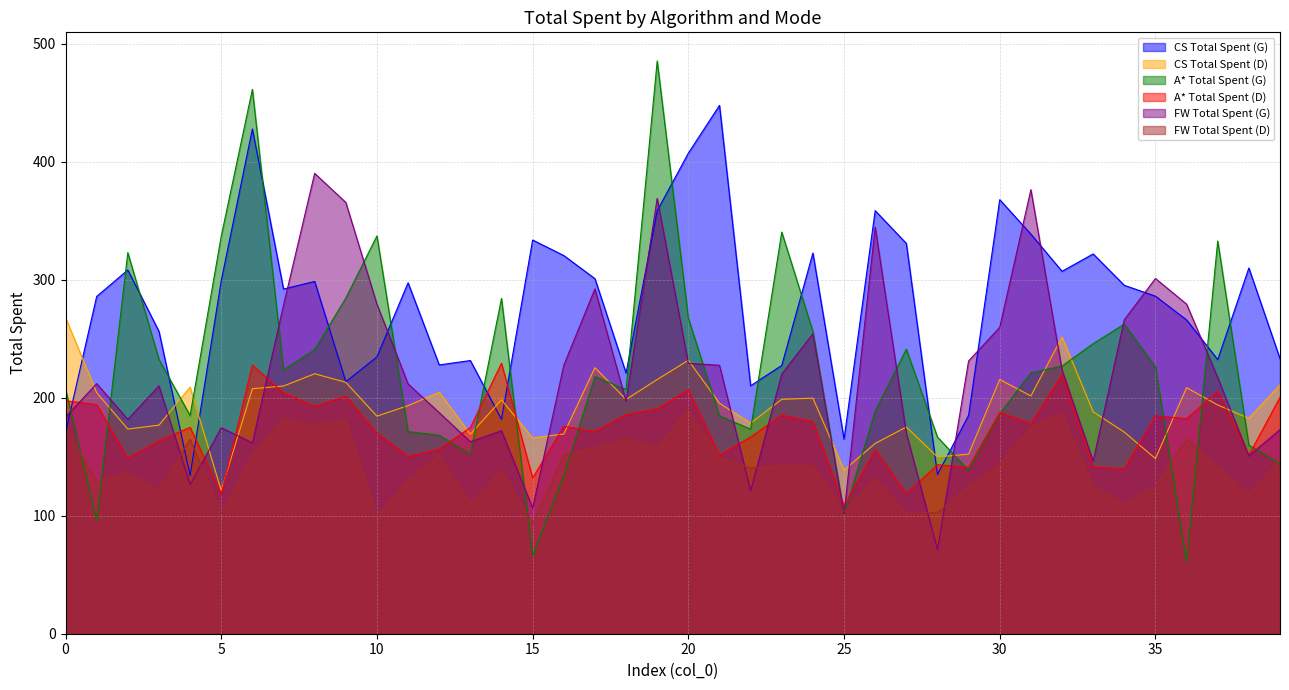

Is the value of FW Total Spent (G) at 8 greater than the value of A* Total Spent (D) at 3?

Yes